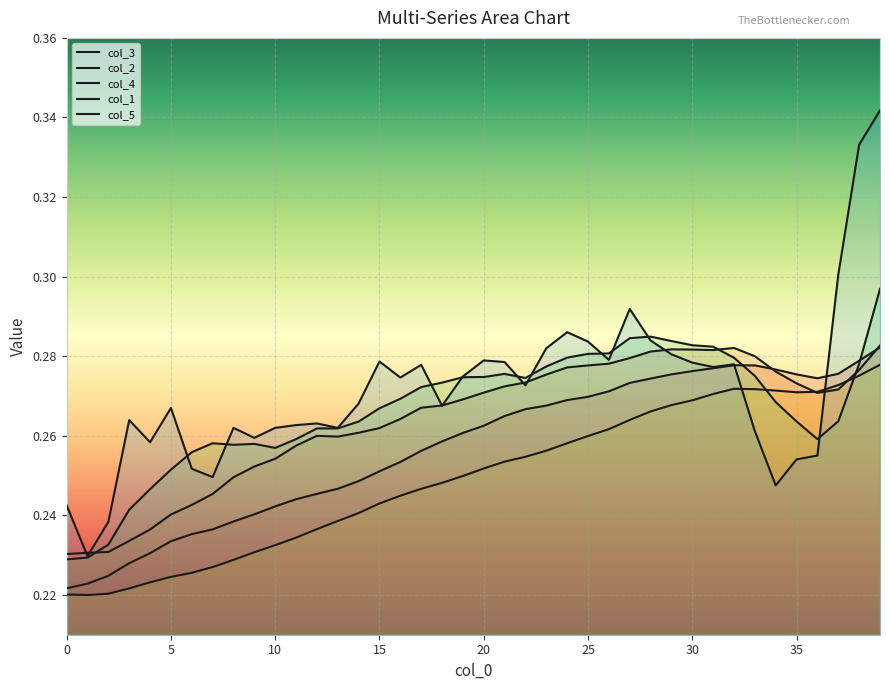

In col_2, how many points are higher than both neighbors (excluding endpoints)?

3